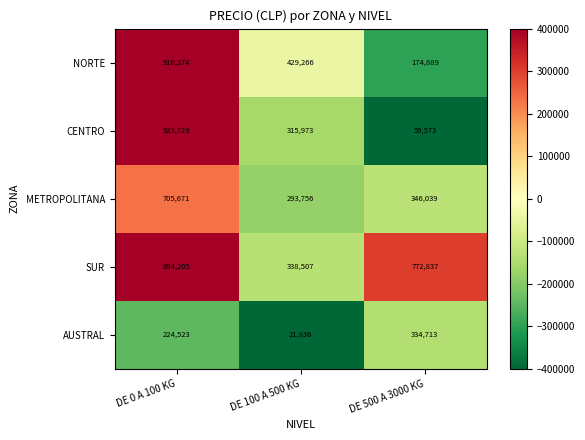

Which label corresponds to the smallest value in the chart?

DE 100 A 500 KG